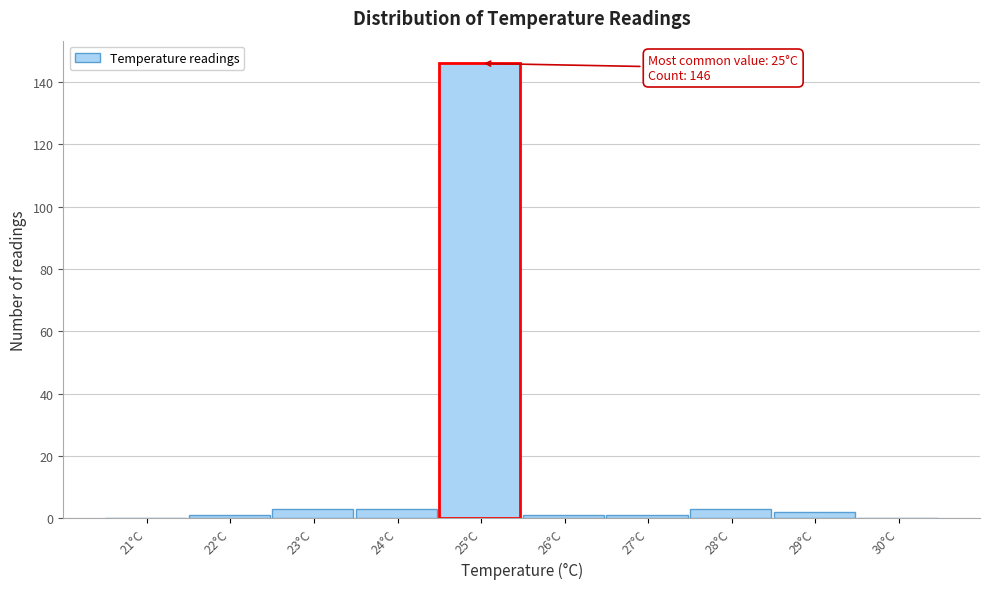

Reading left to right, what are all the values shown in this chart?

21°C=0	22°C=1	23°C=3	24°C=3	25°C=146	26°C=1	27°C=1	28°C=3	29°C=2	30°C=0